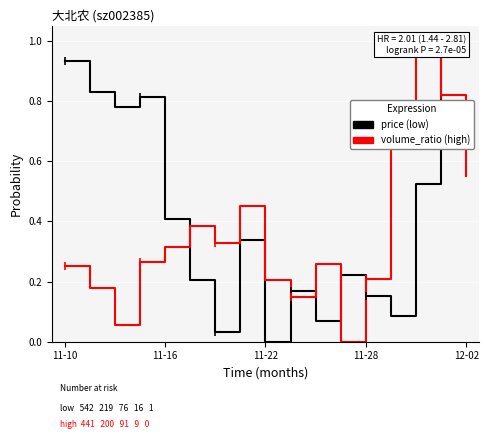

Reading left to right, what are all the values shown in this chart?

price: 0.9	0.8	0.8	0.8	0.4	0.2	0.0	0.3	0.0	0.2	0.1	0.2	0.2	0.1	0.5	1.0	1.0
volume_ratio: 0.3	0.2	0.1	0.3	0.3	0.4	0.3	0.5	0.2	0.1	0.3	0.0	0.2	0.8	1.0	0.8	0.5